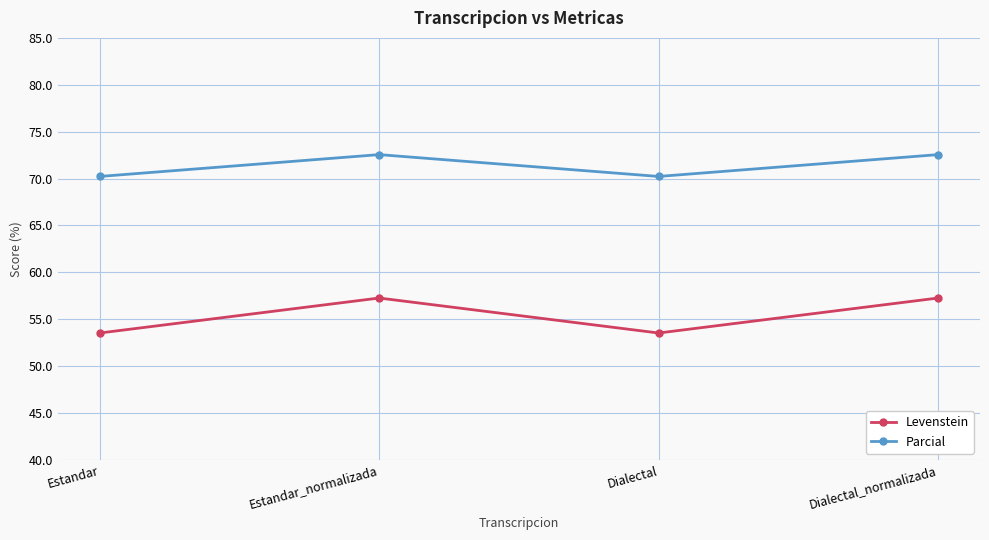

How many data points in Levenstein are above 57?

2